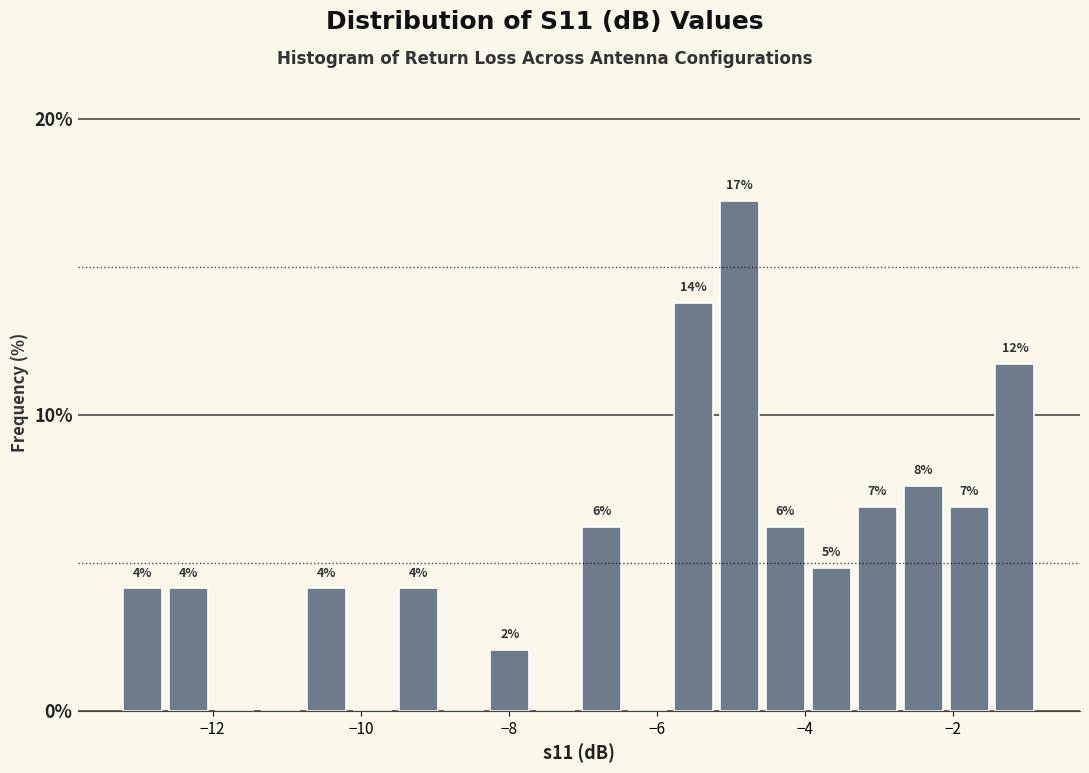

Read against the x-axis, roughly where is the centre of the tallest bar?

-4.8